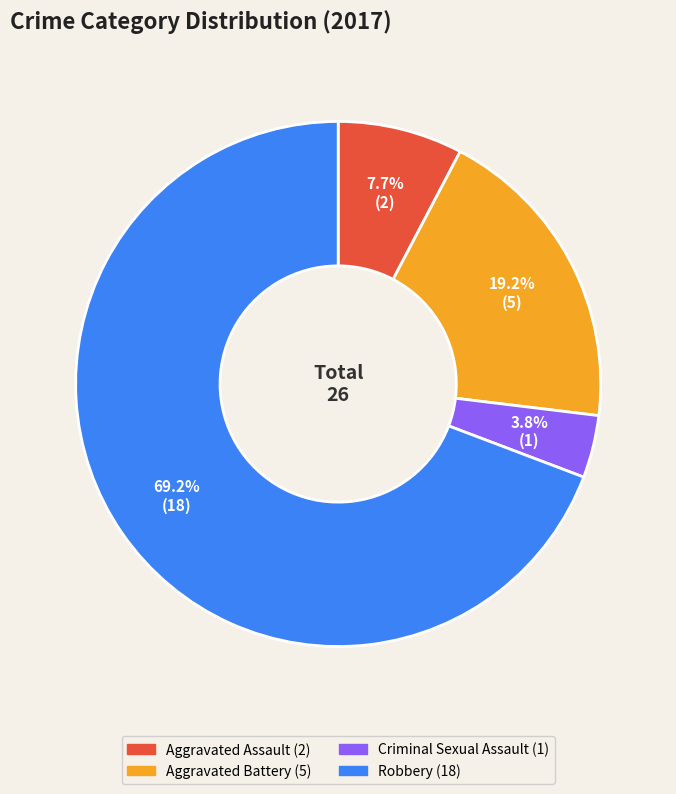

What is the majority slice?

Robbery